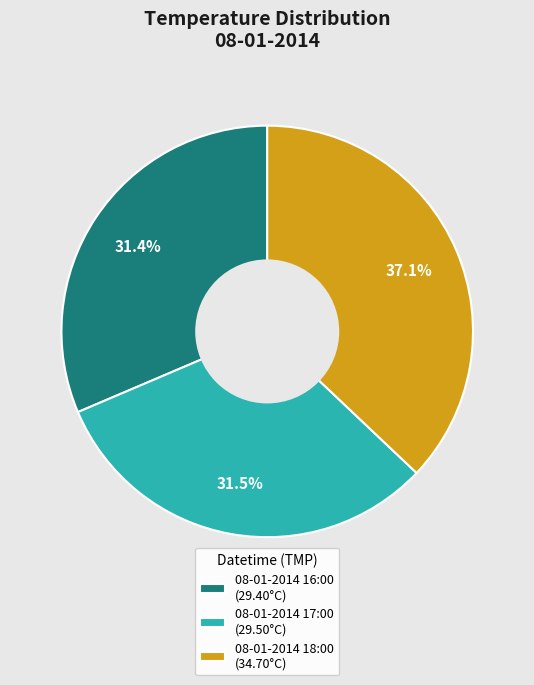

To the nearest percent, what is the difference between the largest and smallest slice percentages?

6%